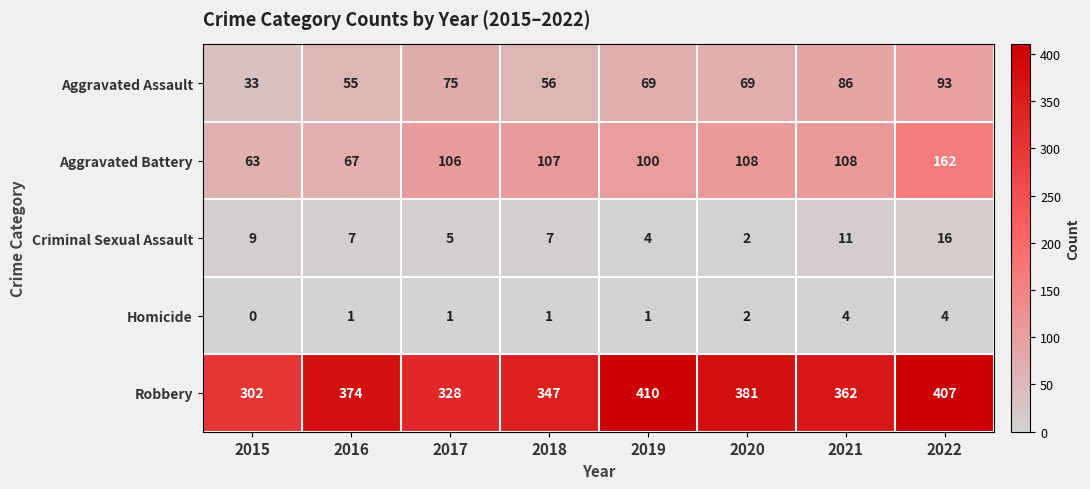

Where is Robbery nearest to the value 356?

2021